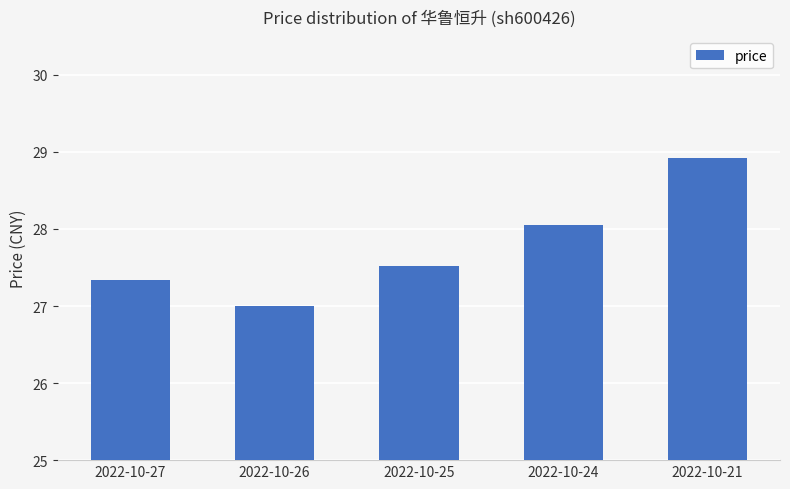

Which category has the lowest value across all series?

2022-10-26